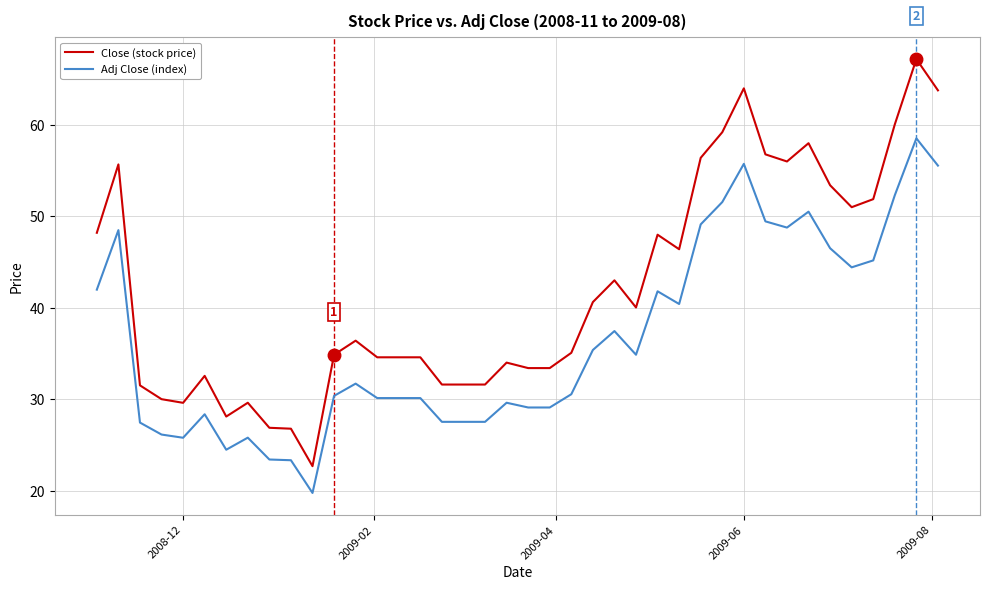

True or false: Adj Close (index) and Close (stock price) cross at least once.

False